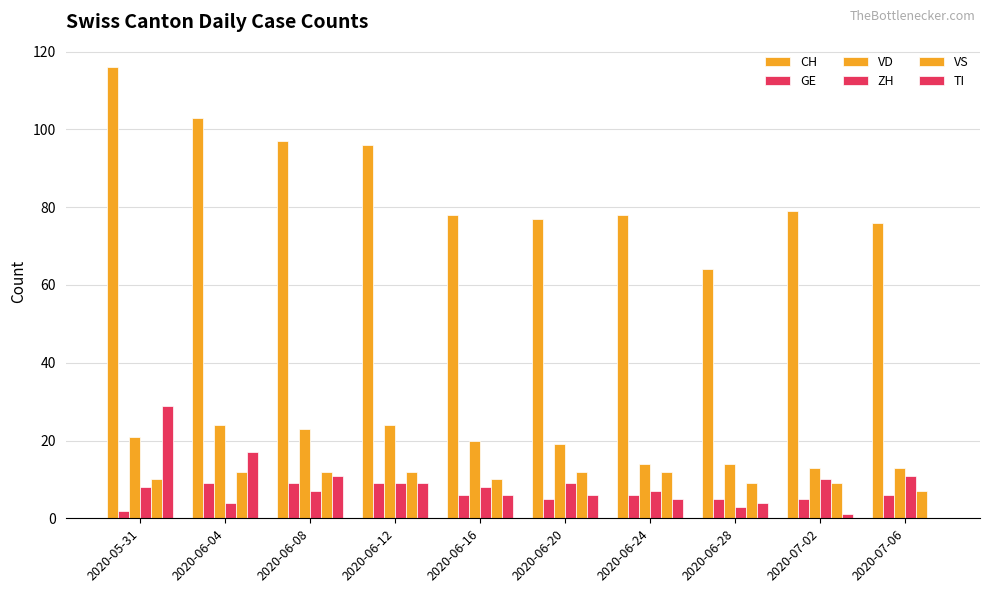

The VD series shows 34 at 2020-06-08. True or false?

False